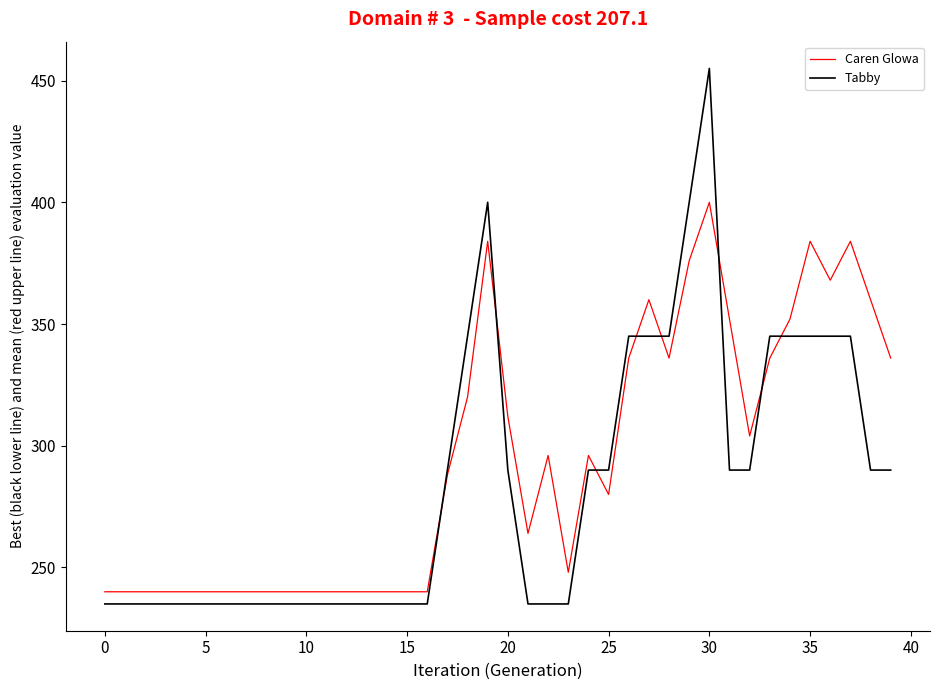

Which series has the largest range (max minus min)?

Tabby